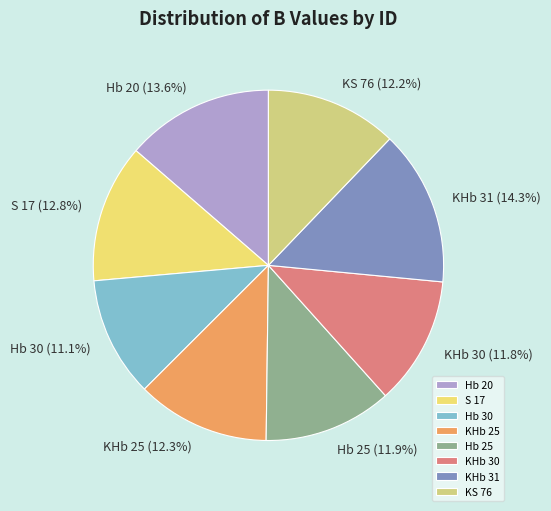

Count the number of slices in the pie.

8